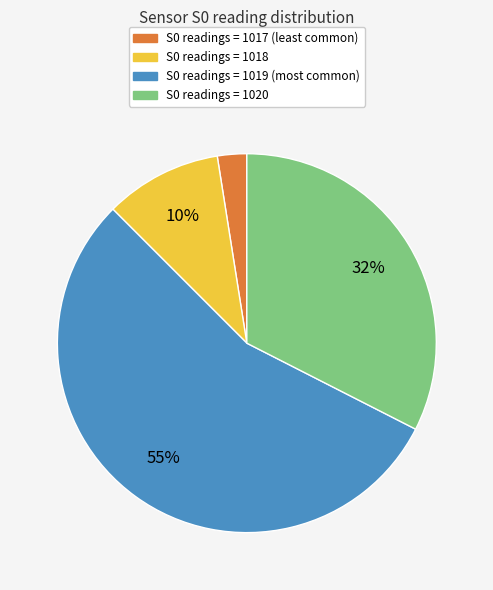

Rank the categories by value from highest to lowest.

S0 readings = 1019 (most common), S0 readings = 1020, S0 readings = 1018, S0 readings = 1017 (least common)